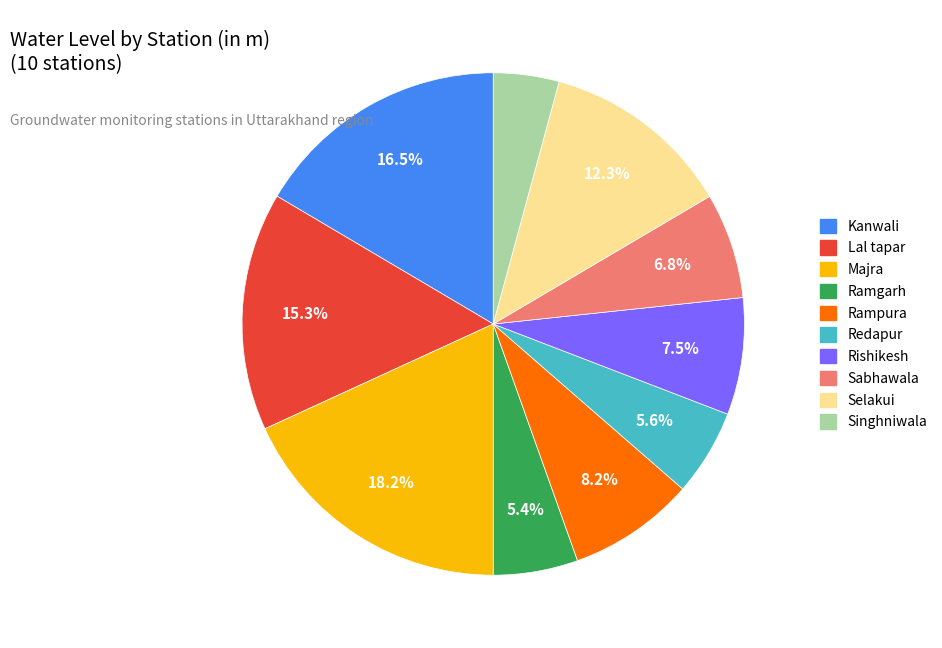

Does Rishikesh account for over 50% of the chart?

No